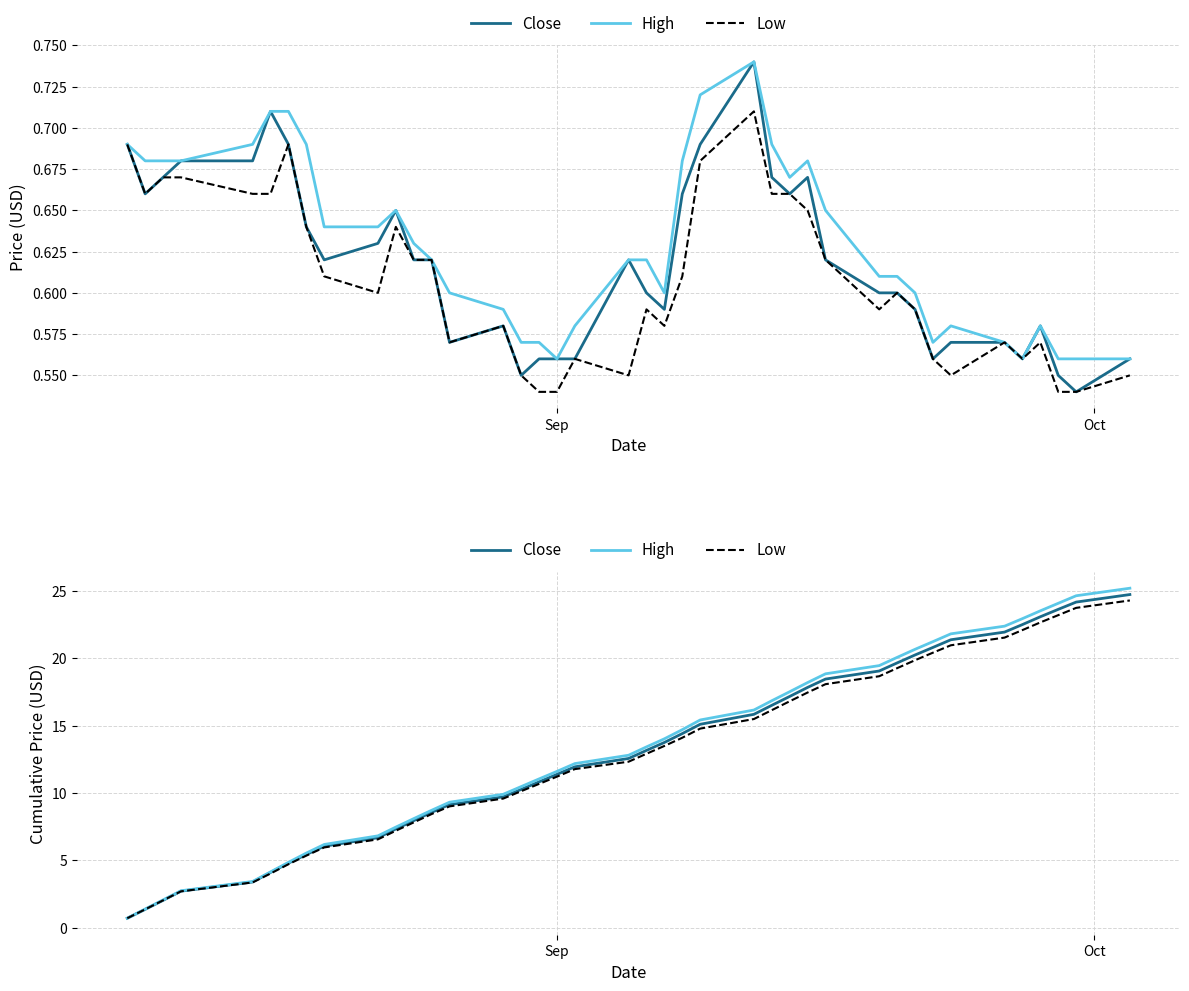

Is this an area chart (filled region under the line)?

No